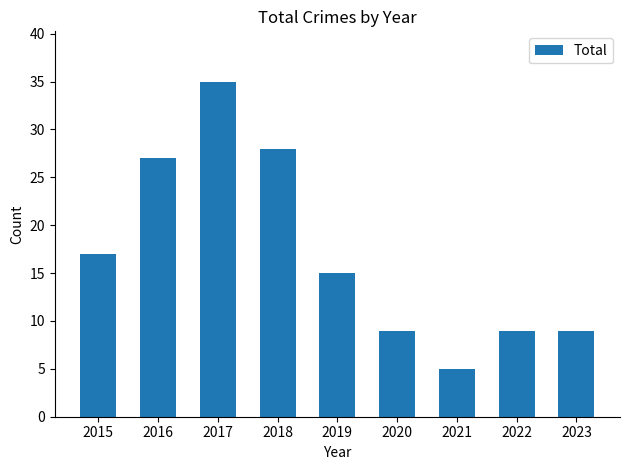

Where does the data first go above 15?

2015